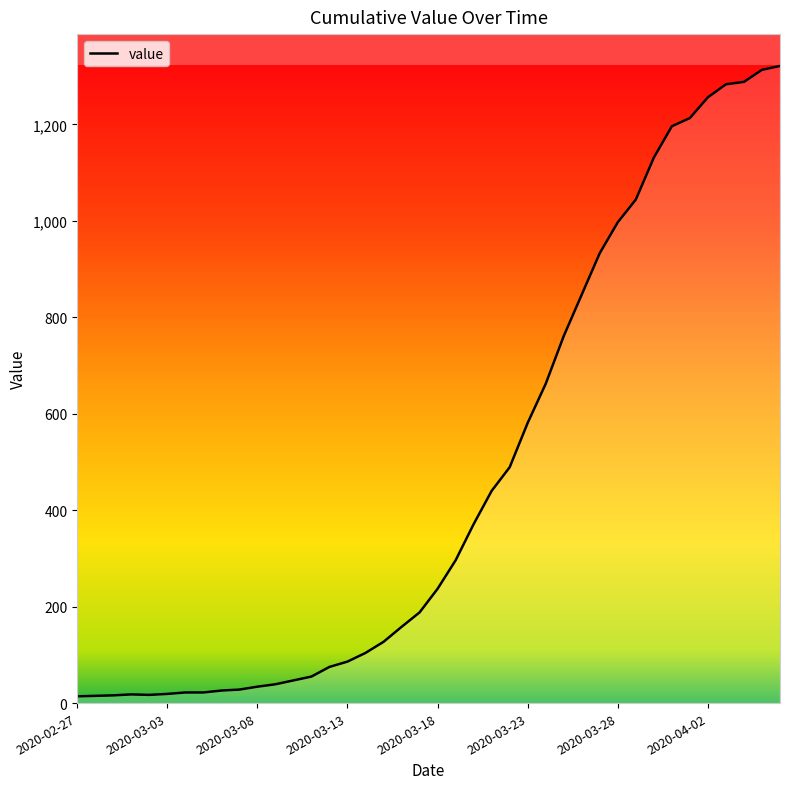

What is the sum of all values?

18769